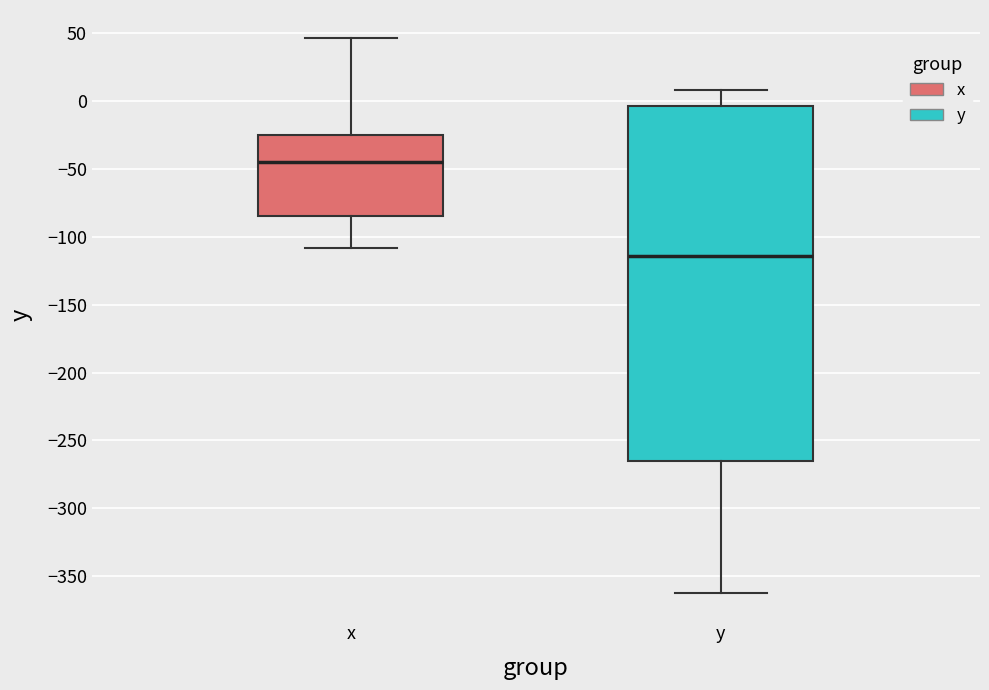

Where does the median line of the box for y sit on the y-axis? The values are not printed on the chart, so give them approximately, as read against the axis.

-115